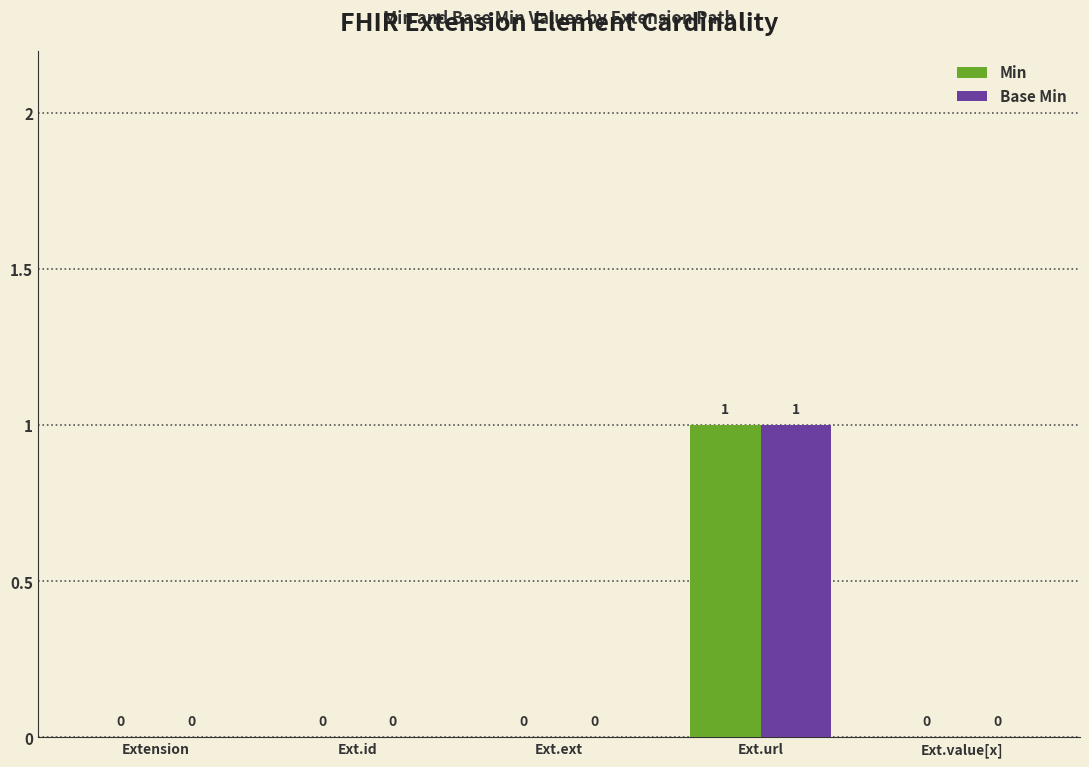

At which category is the sum across all series the highest?

Ext.url